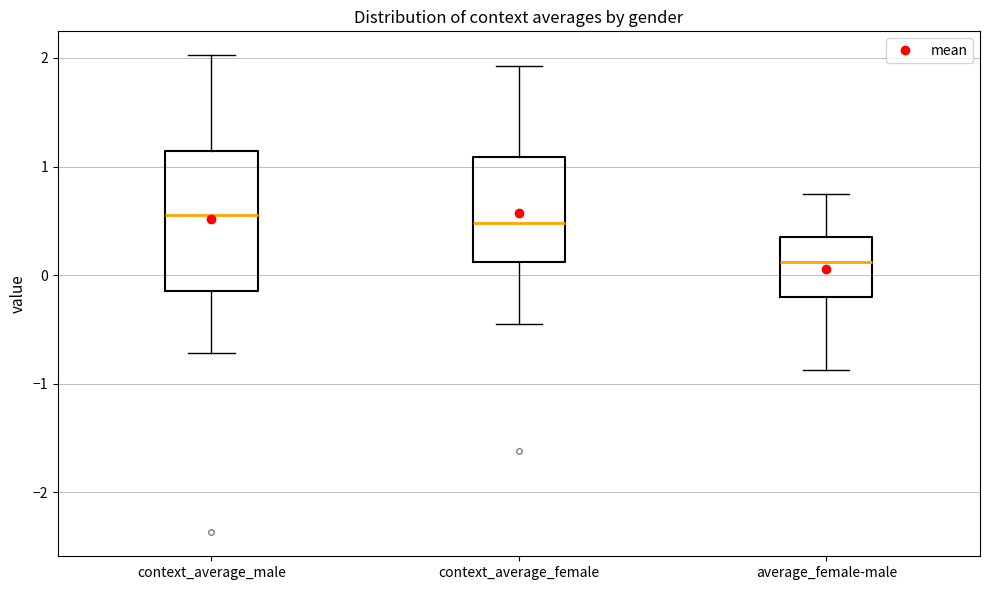

Reading left to right, read every box against the y-axis: the position of its median line, the range the box covers, and the ends of its whiskers. The values are not printed on the chart, so give them approximately, as read against the axis.

context_average_male: median 0.6, box -0.1 to 1.1, whiskers -0.7 to 2.0
context_average_female: median 0.5, box 0.1 to 1.1, whiskers -0.4 to 1.9
average_female-male: median 0.1, box -0.2 to 0.4, whiskers -0.9 to 0.7